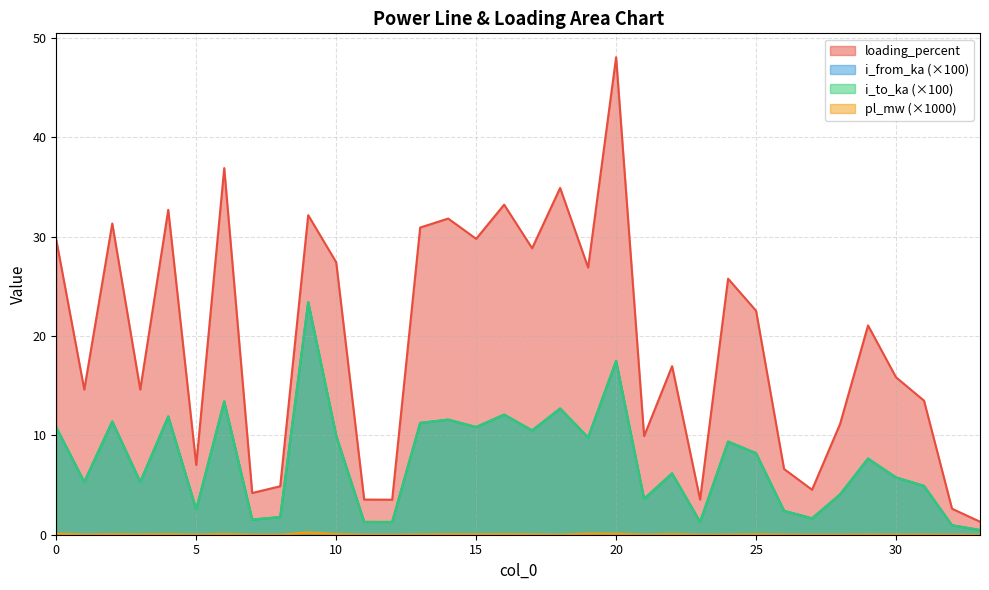

Is the value of pl_mw at 0 greater than the value of loading_percent at 26?

No